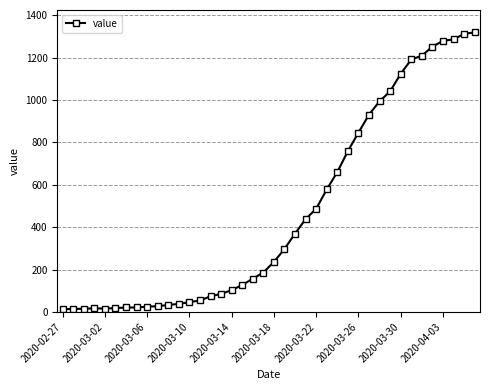

What is the difference between the second highest and minimum values?

1299